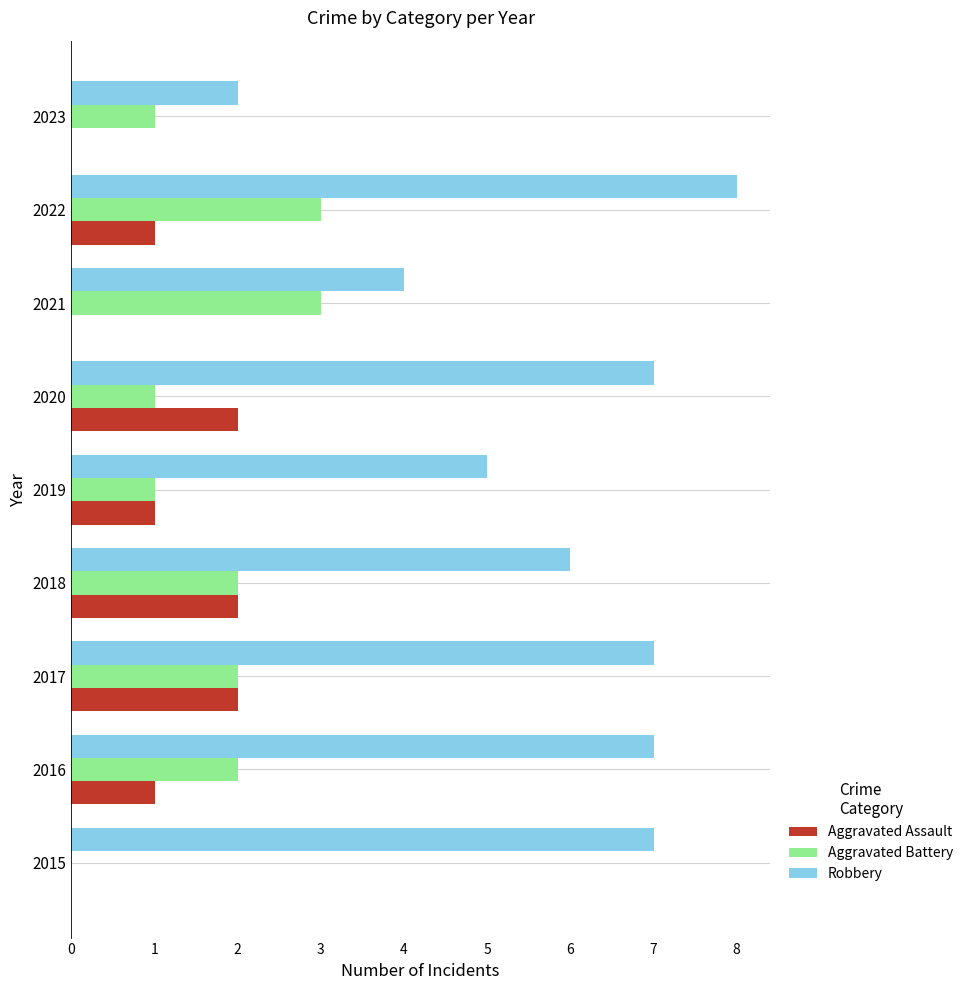

What is the sum of the Robbery values at 2020 and 2015?

14